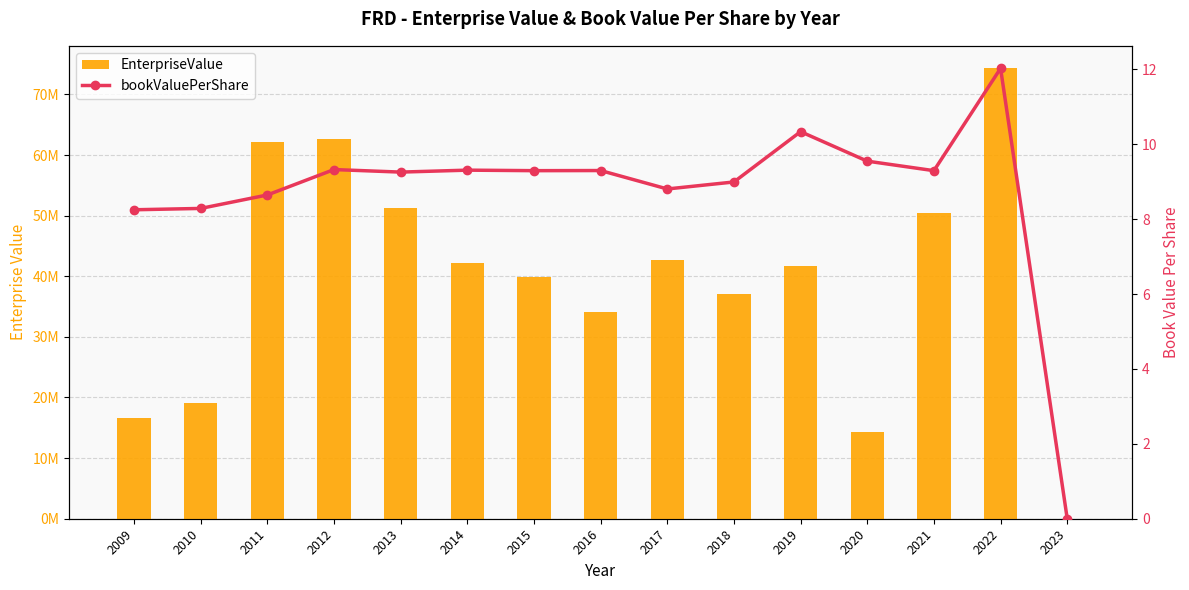

The EnterpriseValue series shows 19015484.1 at 2020. True or false?

False